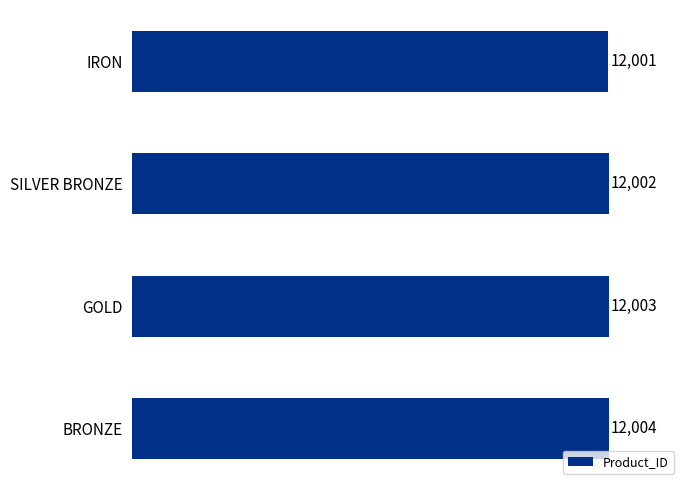

Are the bars grouped side by side (vs. stacked)?

No